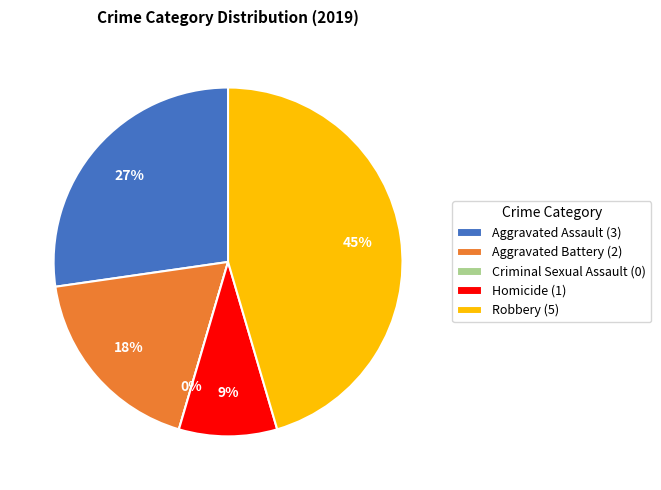

Do Robbery and Homicide together represent more than half of the pie?

Yes